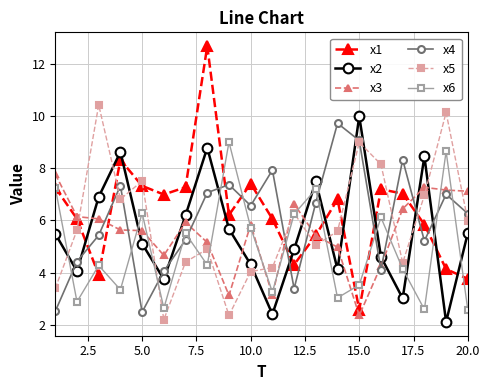

True or false: x1 has more than 1 interior local peaks.

True